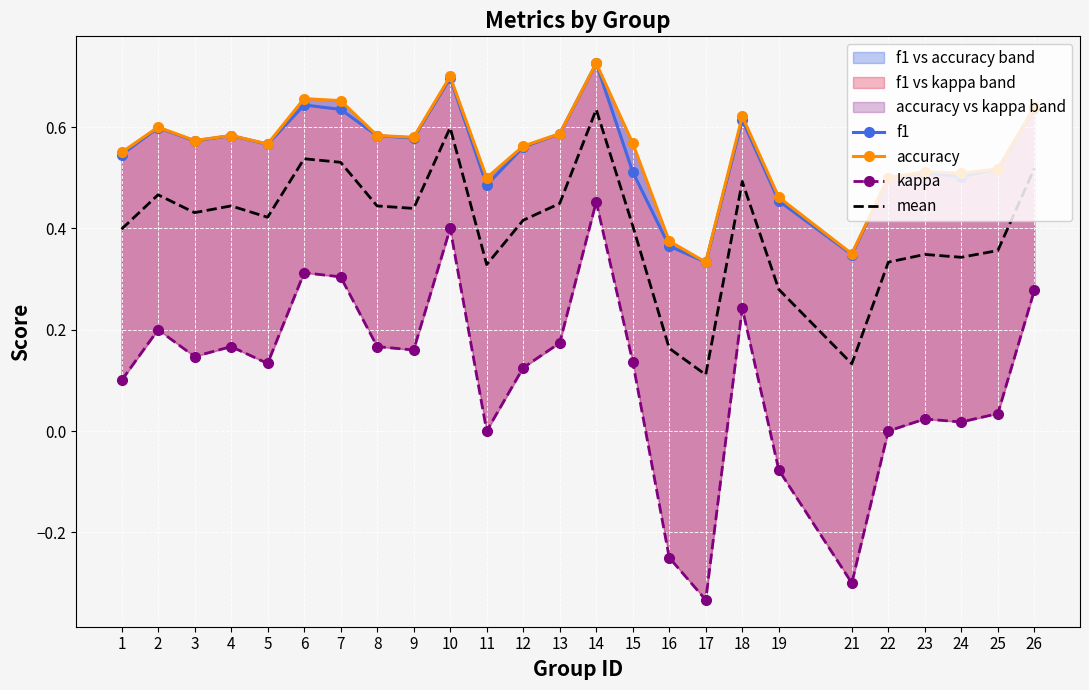

What is the maximum value for accuracy?

0.7